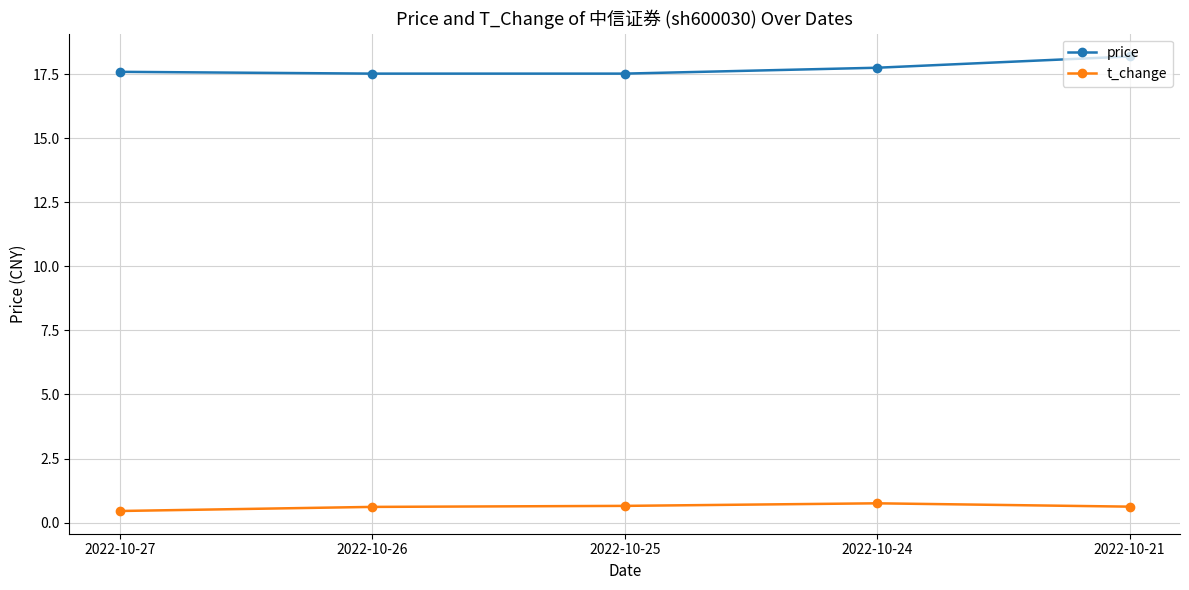

True or false: t_change has more than 2 points higher than both neighbors.

False